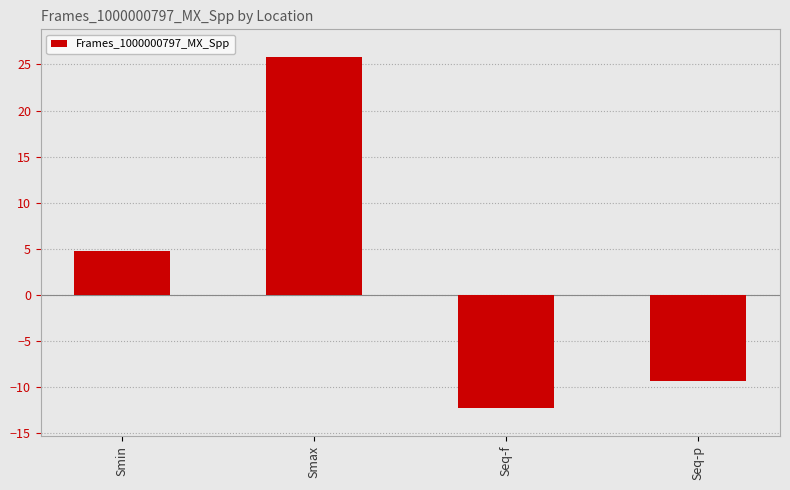

What is the label of the 4th bar from the right?

Smin